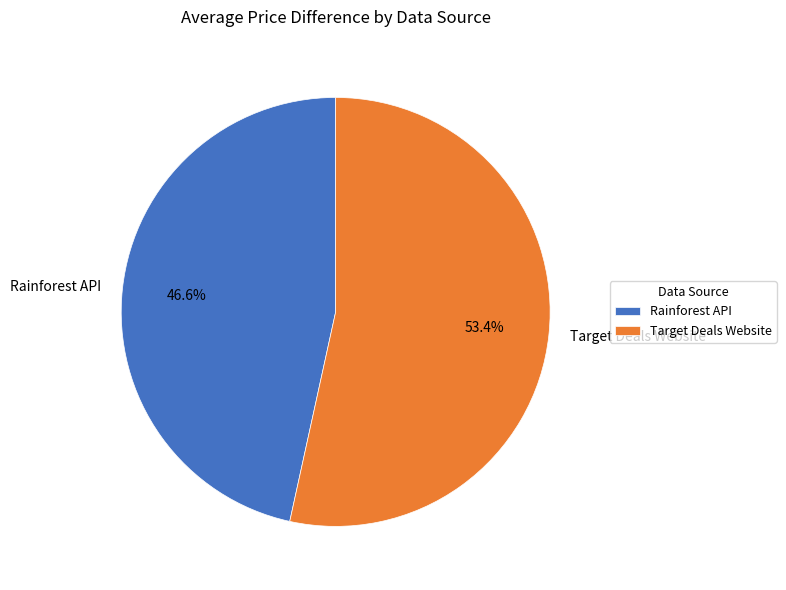

What percentage is the Rainforest API slice, to the nearest percent?

47%